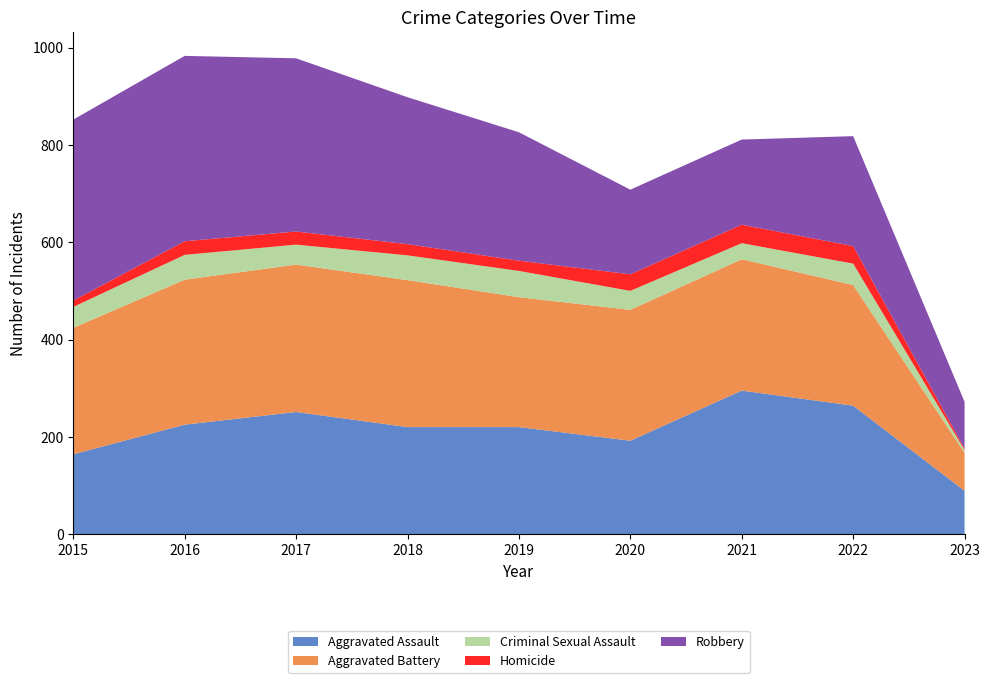

Reading left to right, transcribe all the data shown in this chart.

Aggravated Assault: 2015=164	2016=225	2017=251	2018=220	2019=220	2020=192	2021=295	2022=264	2023=89
Aggravated Battery: 2015=260	2016=298	2017=303	2018=302	2019=267	2020=269	2021=270	2022=248	2023=78
Criminal Sexual Assault: 2015=43	2016=51	2017=41	2018=51	2019=54	2020=39	2021=33	2022=44	2023=6
Homicide: 2015=13	2016=28	2017=27	2018=23	2019=21	2020=34	2021=38	2022=36	2023=3
Robbery: 2015=372	2016=381	2017=356	2018=302	2019=264	2020=174	2021=175	2022=226	2023=96